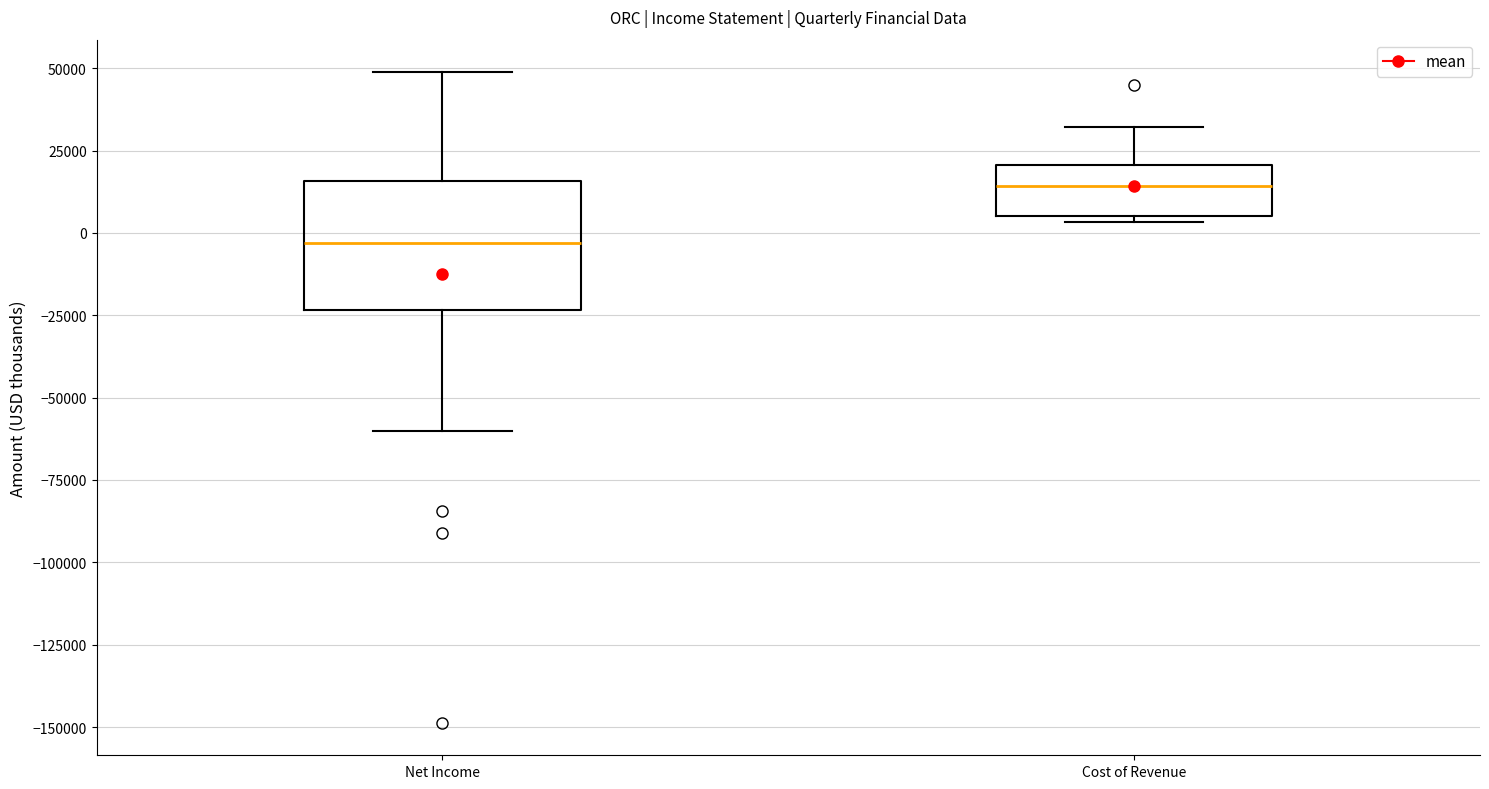

Reading left to right, transcribe this box plot: for each box, give where its median line is, the range the box spans, and where its two whiskers end, as read against the y-axis. The values are not printed on the chart, so give them approximately, as read against the axis.

Net Income: median -5000, box -25000 to 15000, whiskers -60000 to 50000
Cost of Revenue: median 15000, box 5000 to 20000, whiskers 5000 (just below the box's lower edge) to 30000